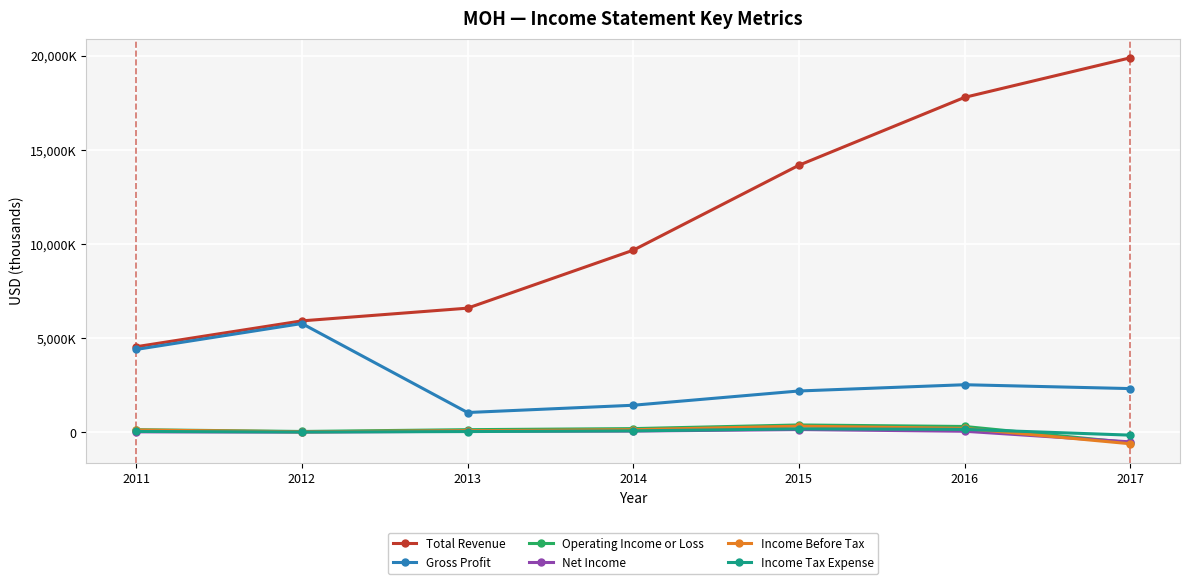

What are all the series names shown in the legend?

Total Revenue, Gross Profit, Operating Income or Loss, Net Income, Income Before Tax, Income Tax Expense